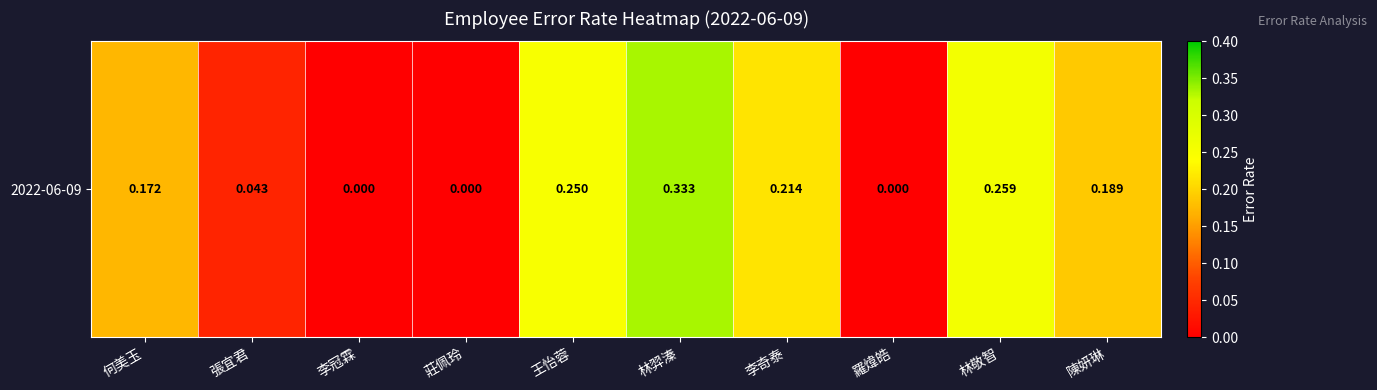

Where is the data nearest to the value 0?

李冠霖